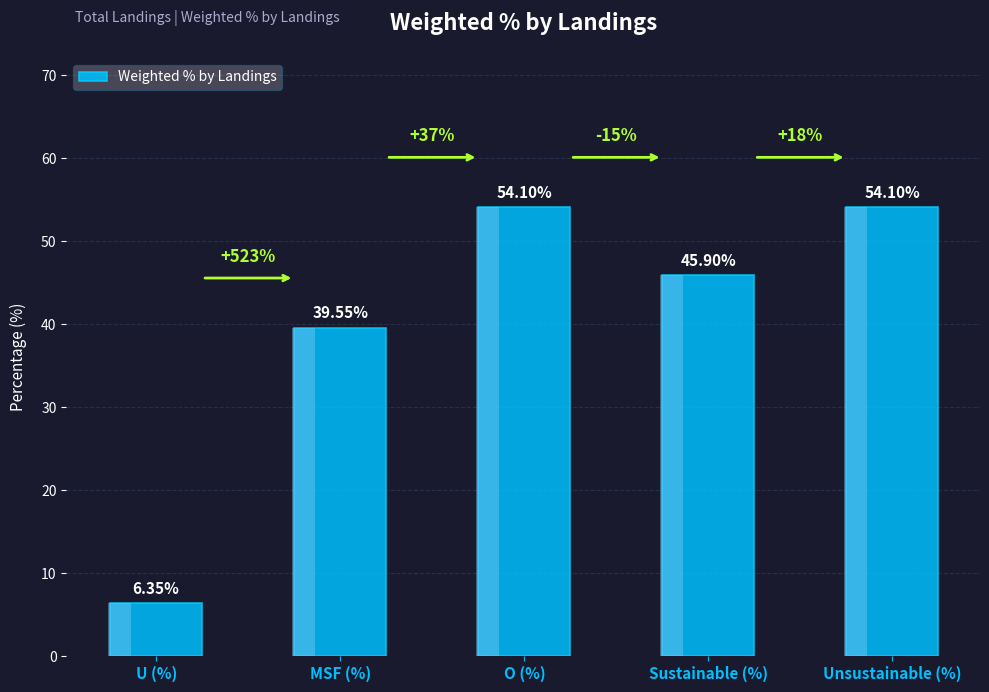

What is the label of the 5th bar from the left?

Unsustainable (%)